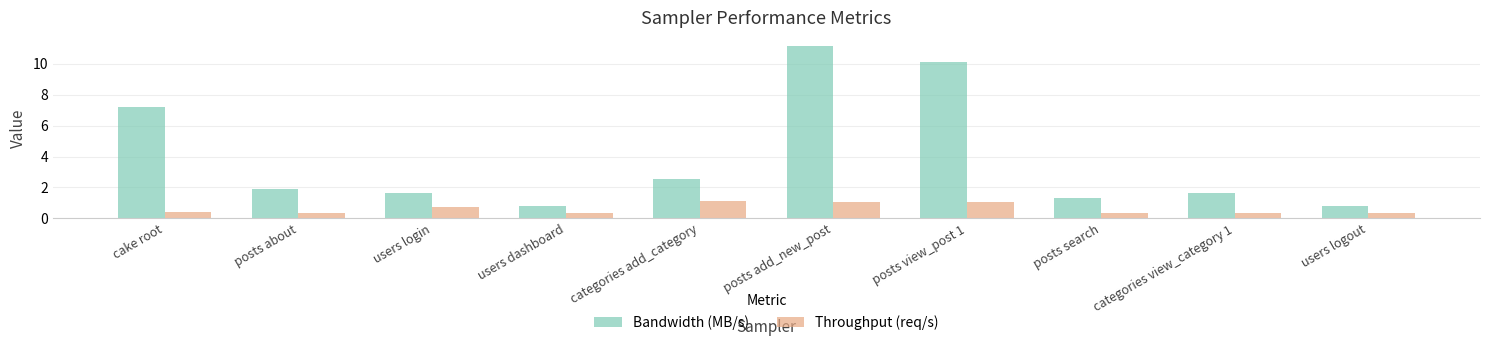

What is the difference between the highest and lowest values at posts view_post 1?

9.1